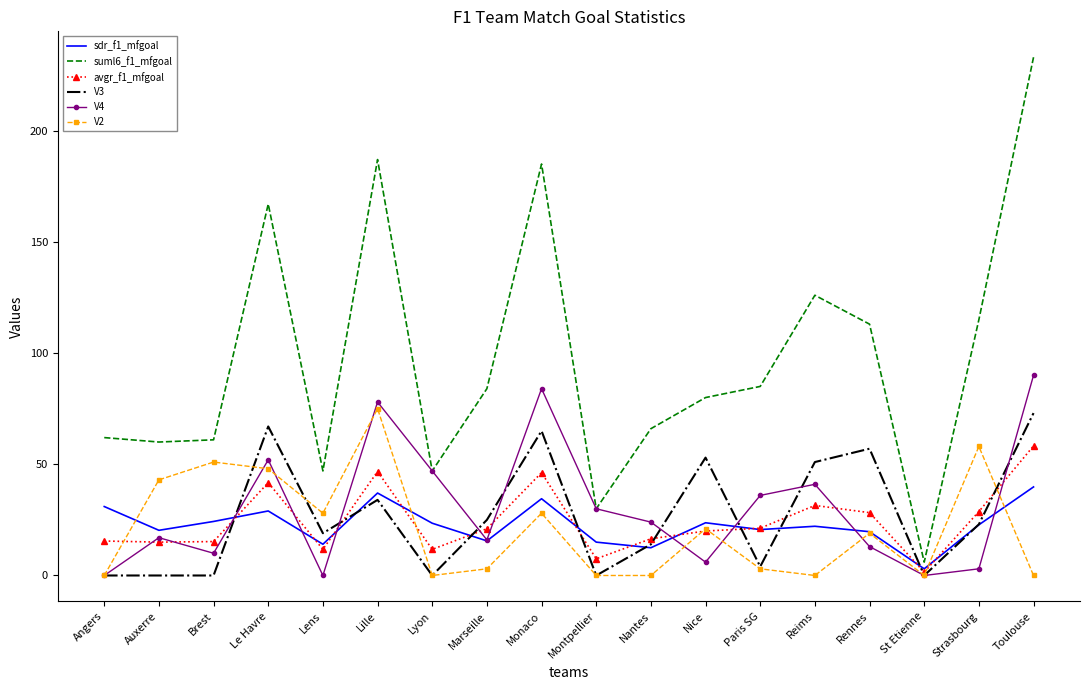

Which series has the largest range (max minus min)?

suml6_f1_mfgoal